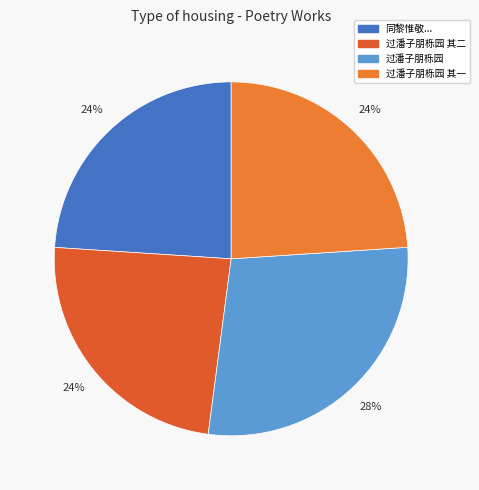

Is 过潘子朋栎园 其二 the majority of the pie?

No